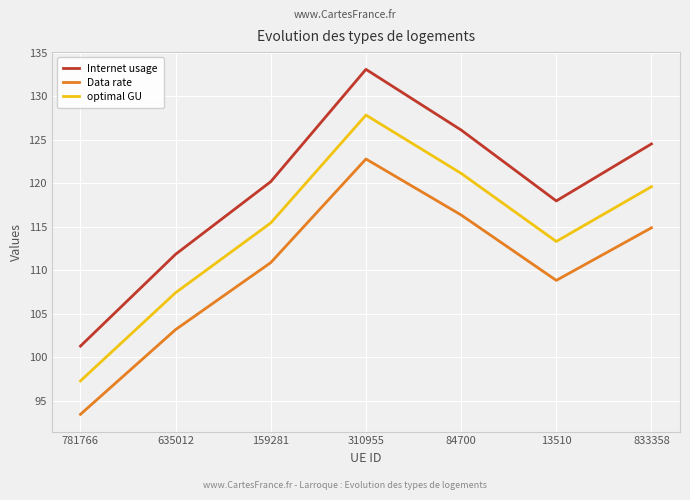

Is it true that optimal GU equals 30.9 at 781766?

False